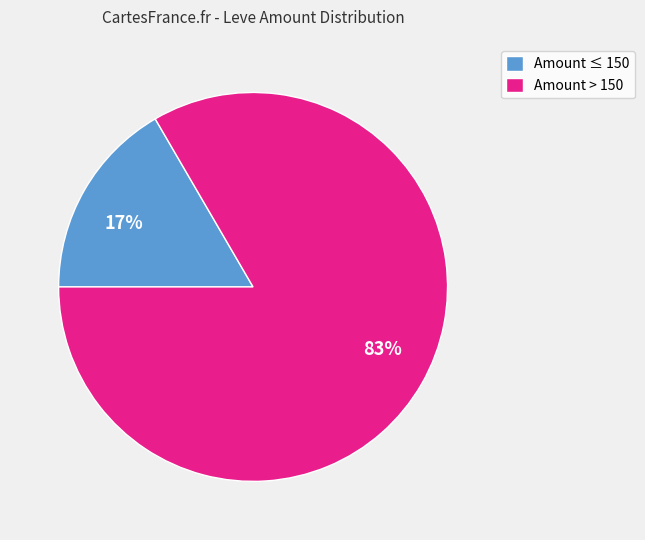

Count the number of slices in the pie.

2